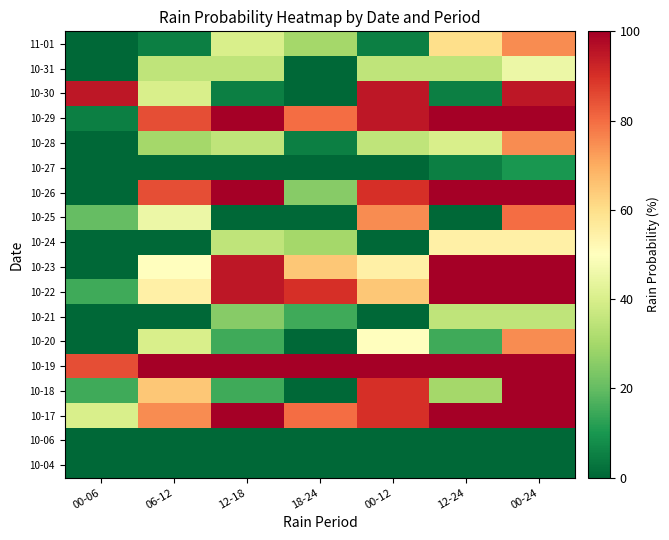

What is the greatest value displayed?

100